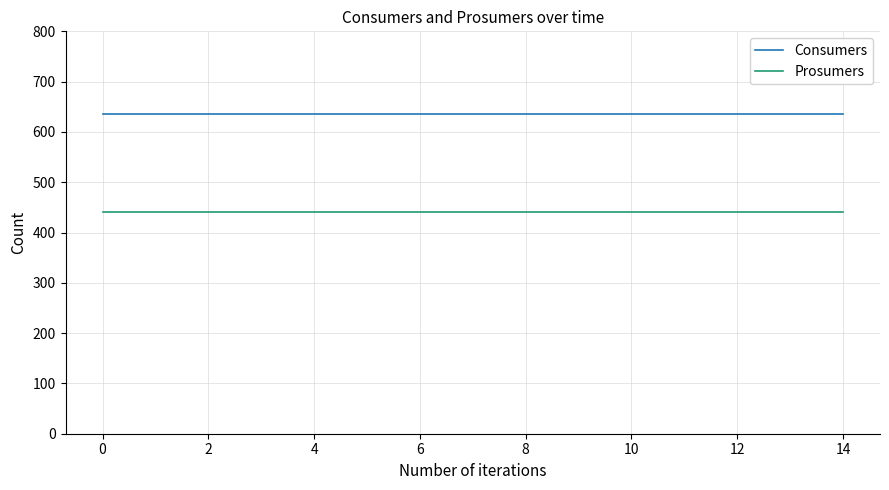

List the series in order of their peak value, highest first.

Consumers, Prosumers